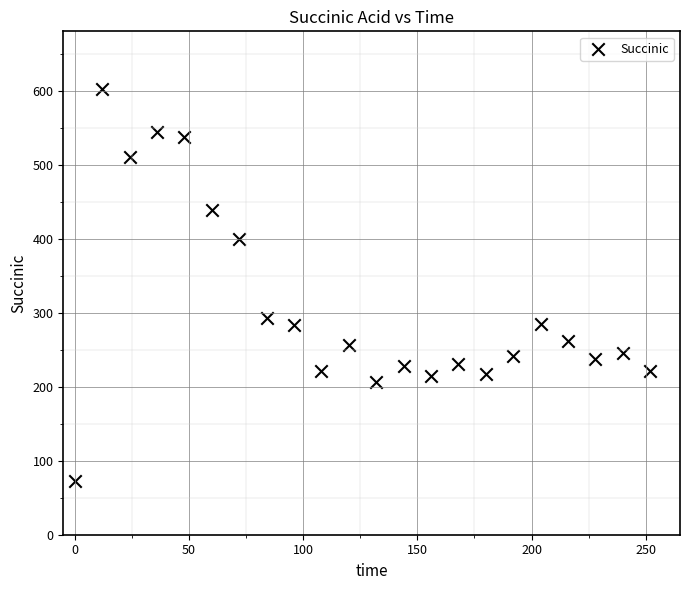

What Y value in the scatter plot is closest to 337?

292.7